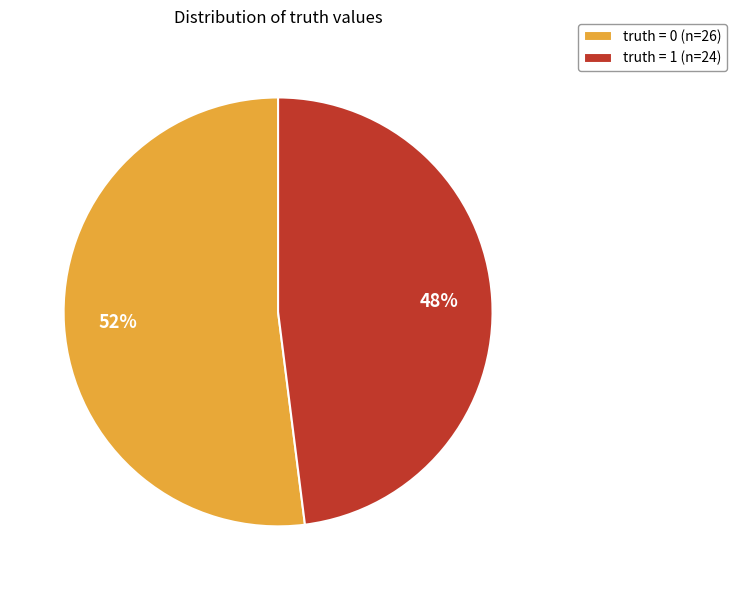

Which category accounts for the majority?

truth = 0